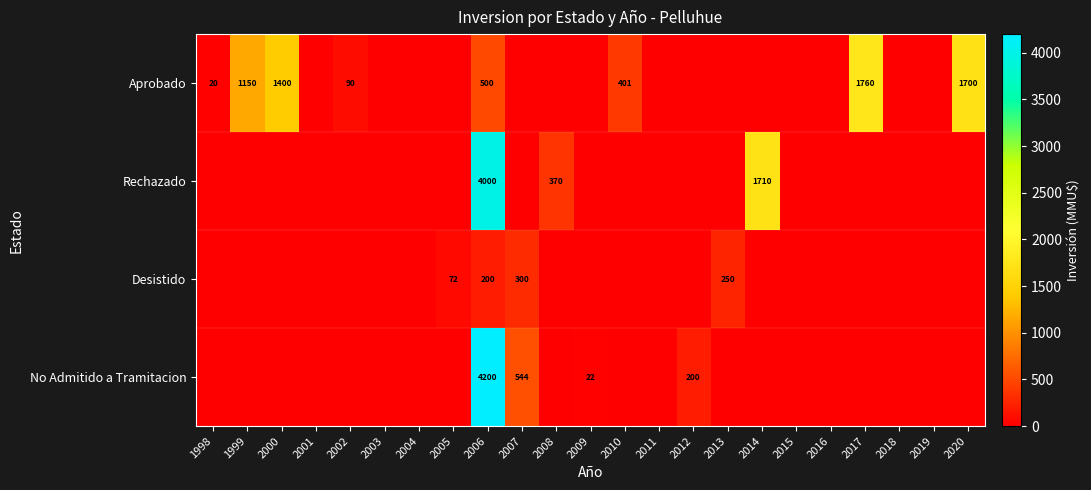

The value of Aprobado at 2002 is 90. True or false?

True